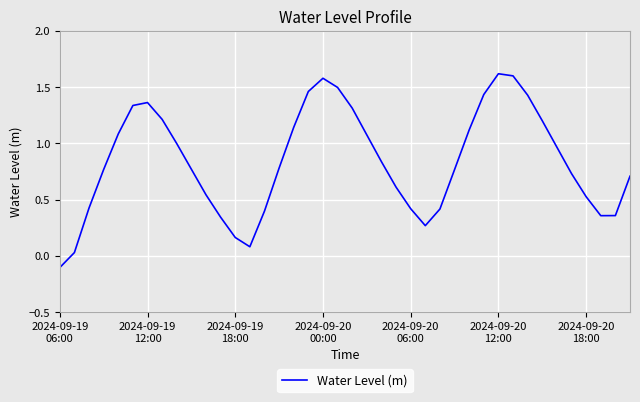

What is the maximum value shown in the chart?

1.6